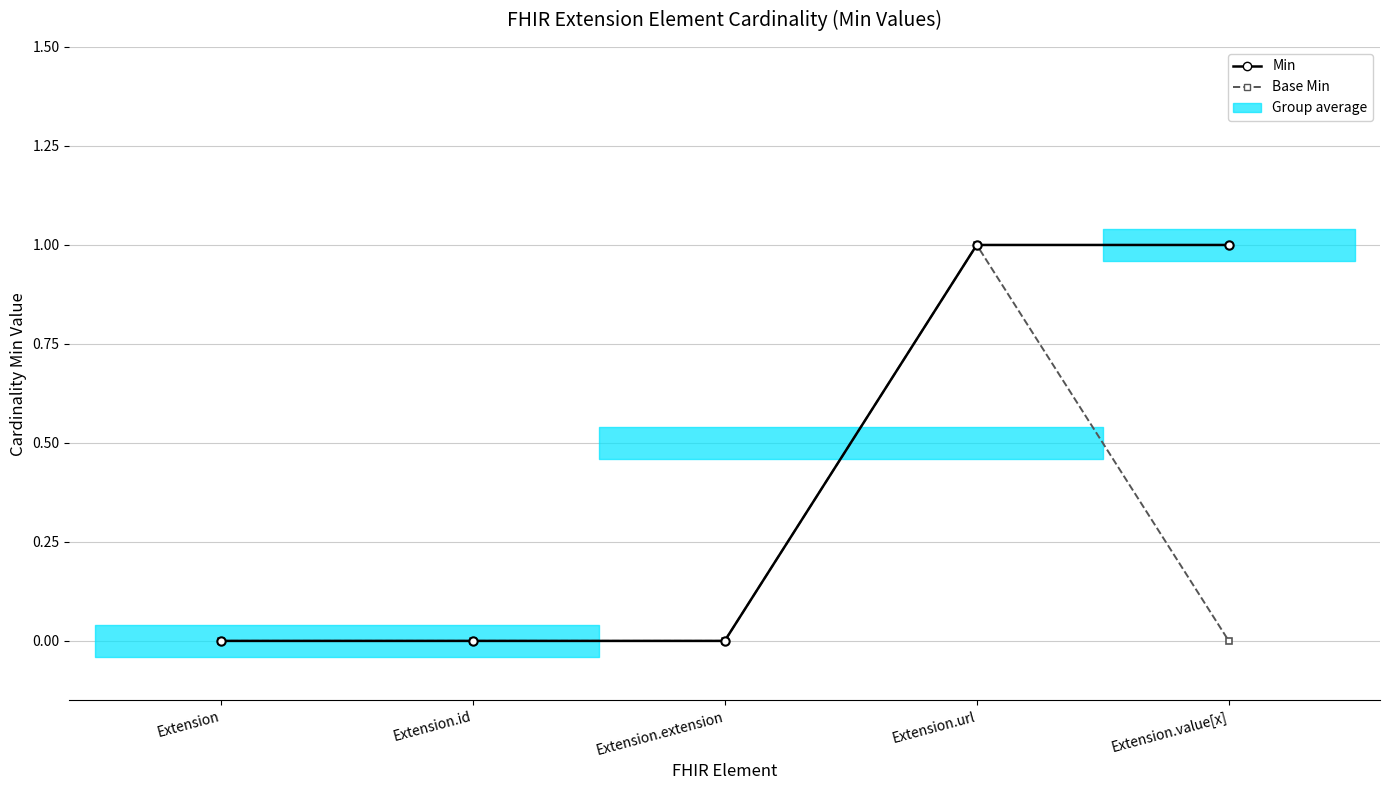

How many positive values does the Base Min series have?

1